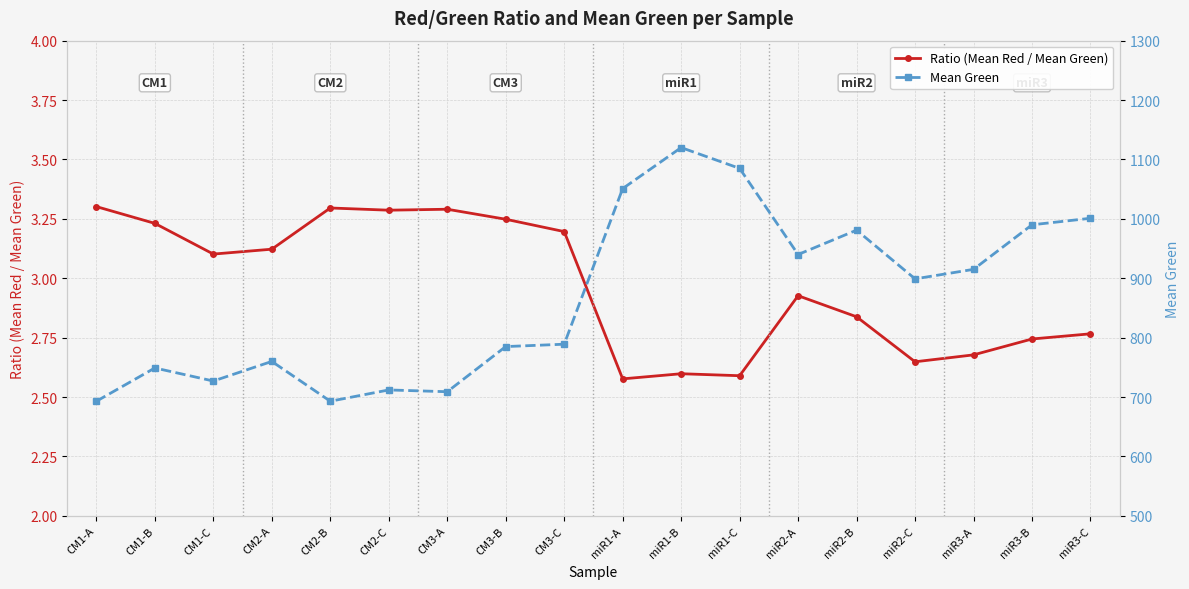

Where is the first local minimum for Mean Green?

CM1-C